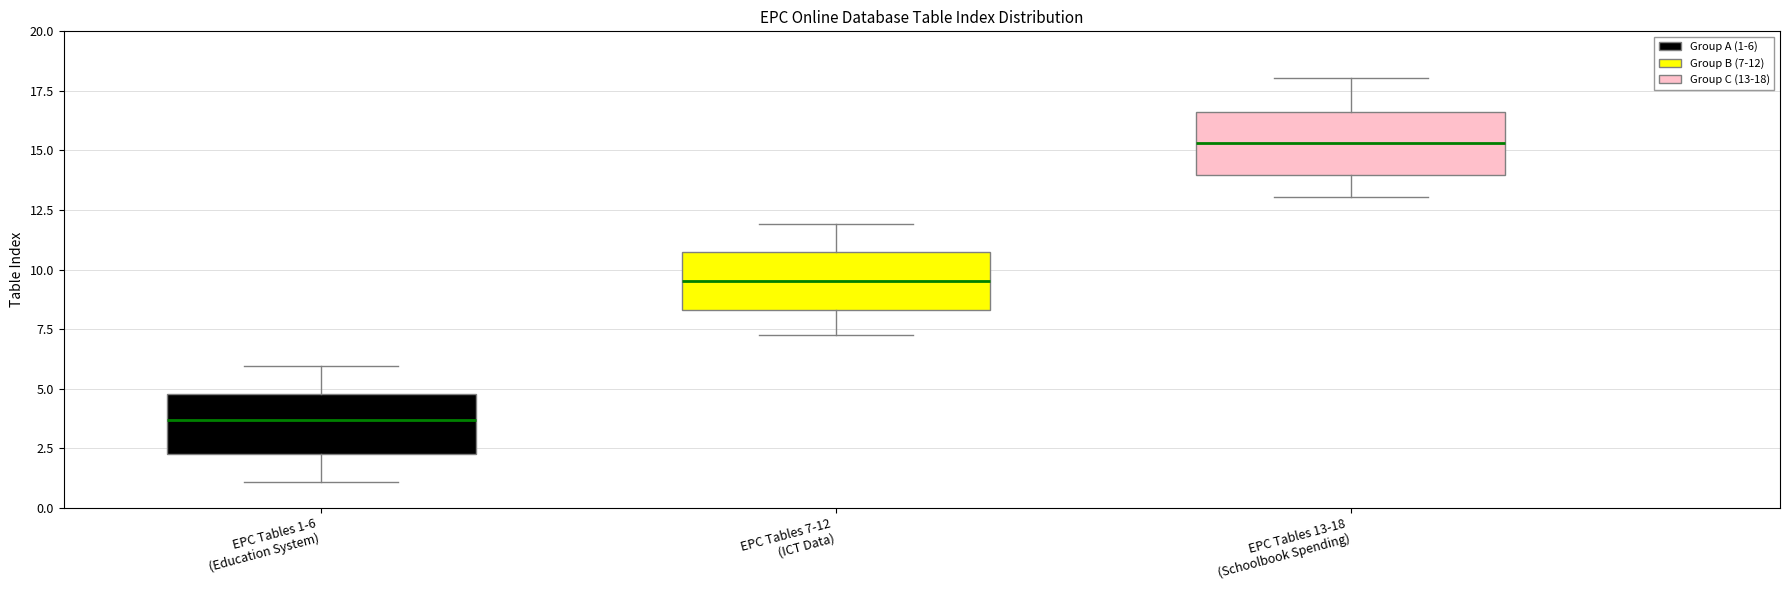

Which box's median line is the lowest?

EPC Tables 1-6 (Education System)